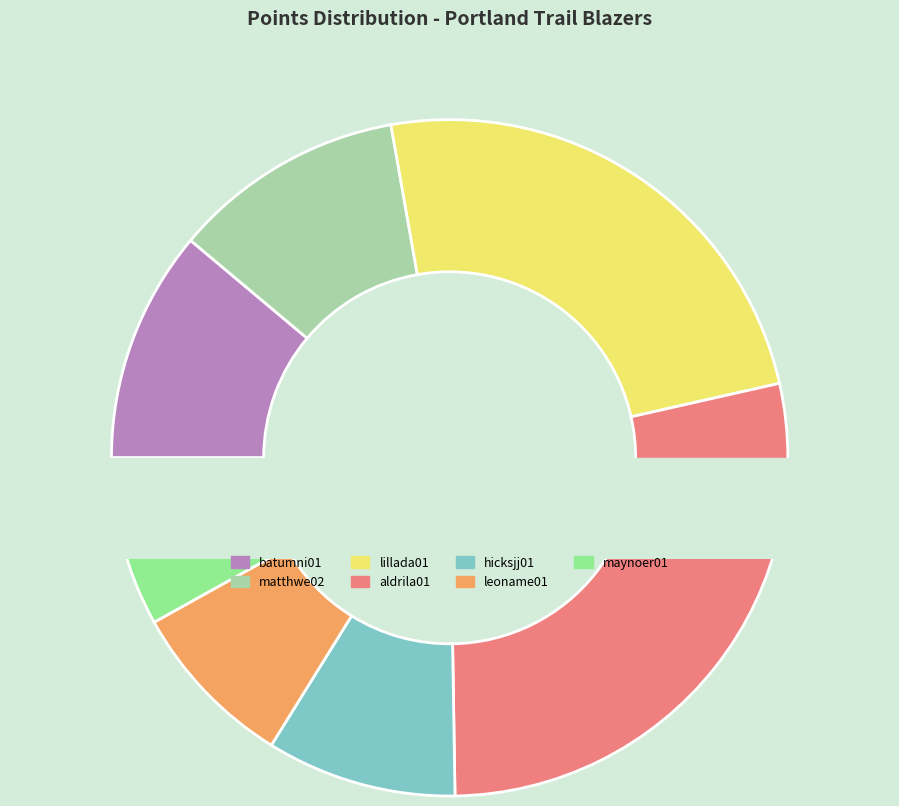

Is hicksjj01 the majority of the pie?

No